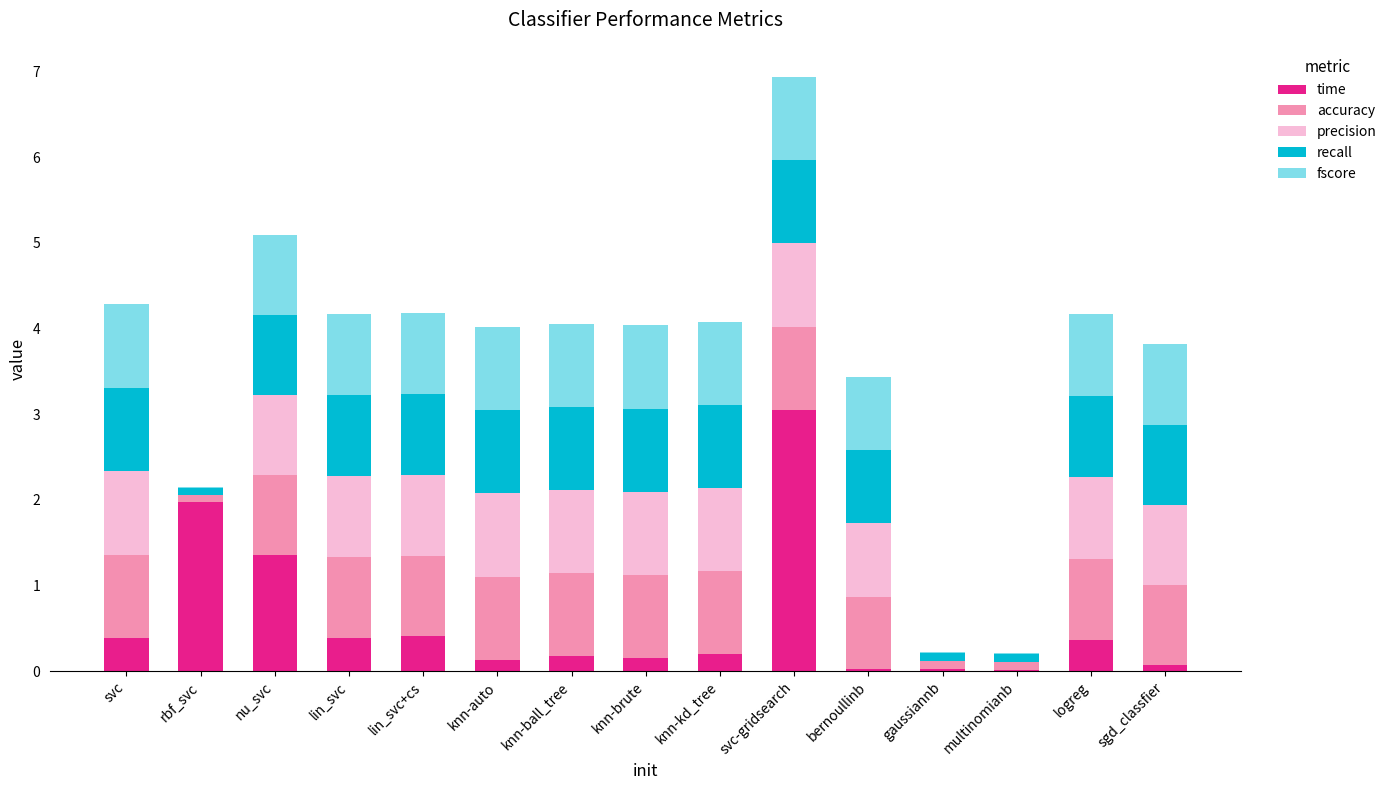

What is the total value across all series at knn-kd_tree?

4.1